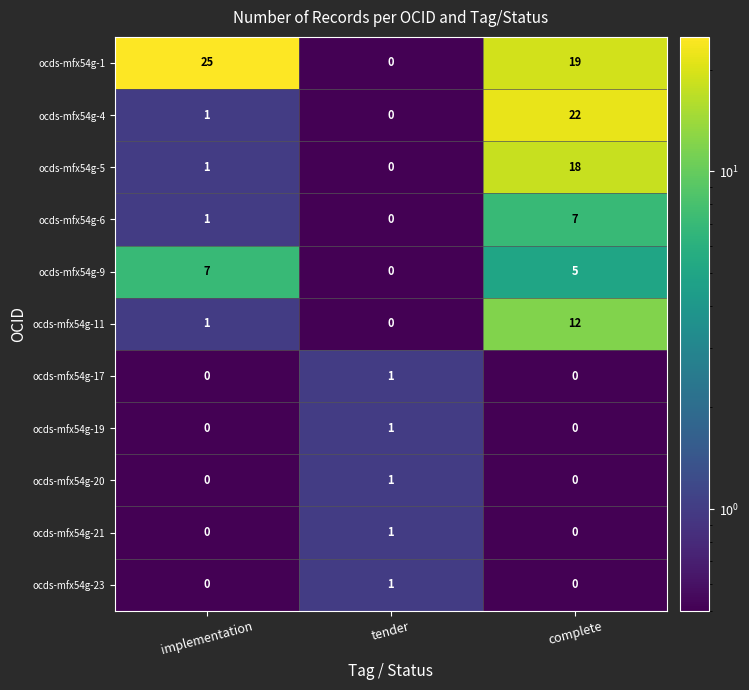

Between implementation and tender, which series saw the biggest shift?

ocds-mfx54g-1